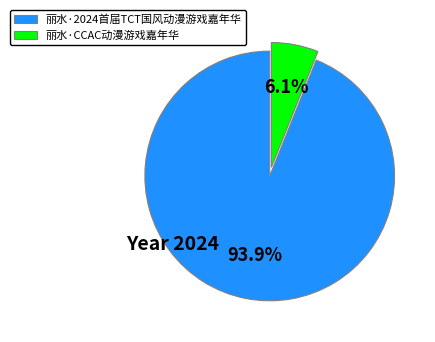

What is the largest slice in the pie chart?

丽水·2024首届TCT国风动漫游戏嘉年华